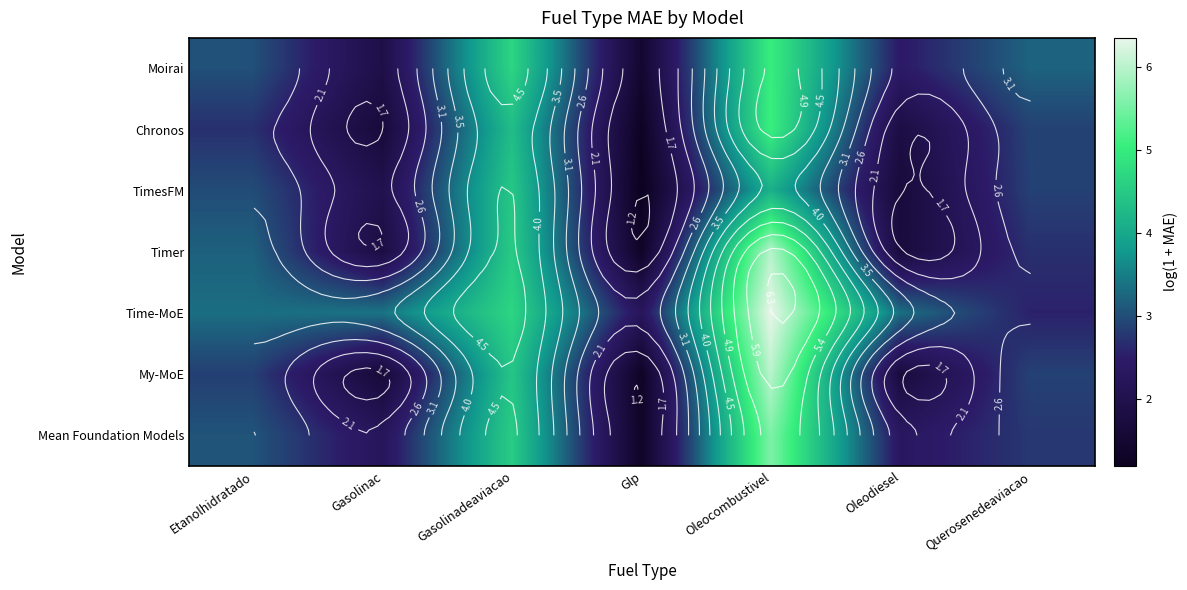

At which category is the sum across all series the highest?

Oleocombustivel